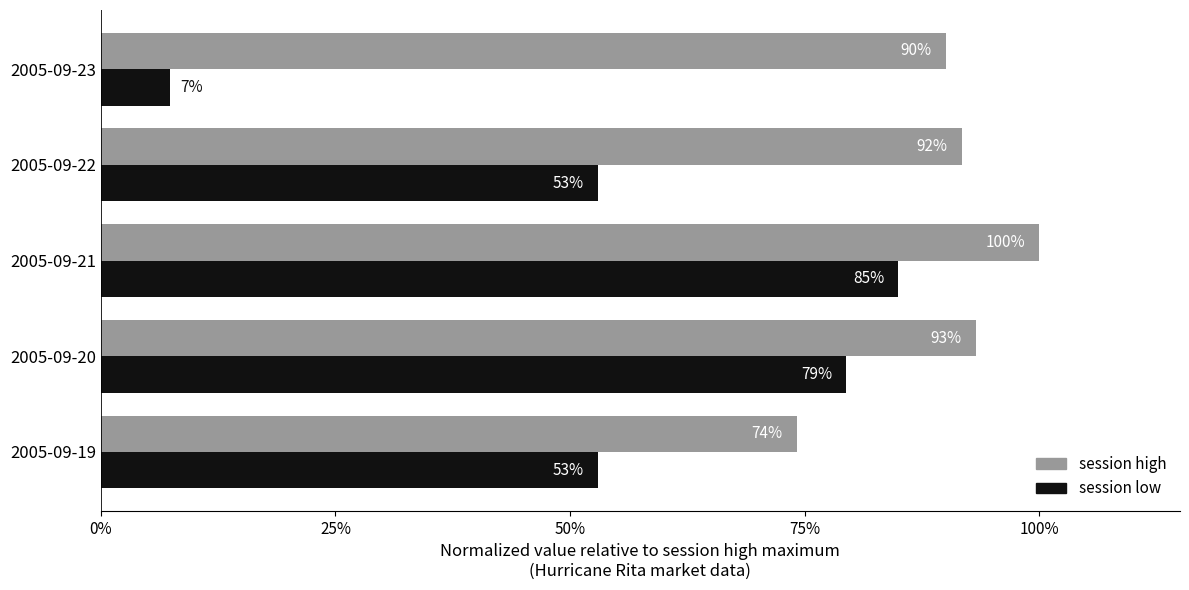

Rank the series at 2005-09-19 from highest to lowest value.

session high, session low